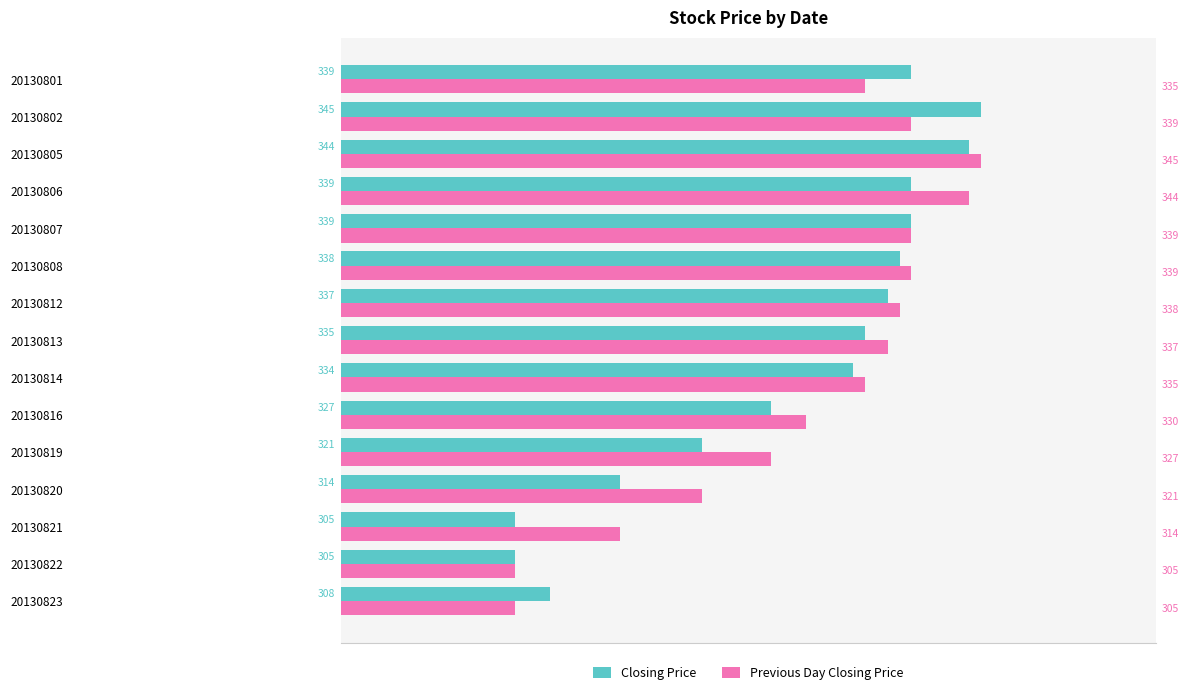

At which label is Closing Price closest to 325?

20130816